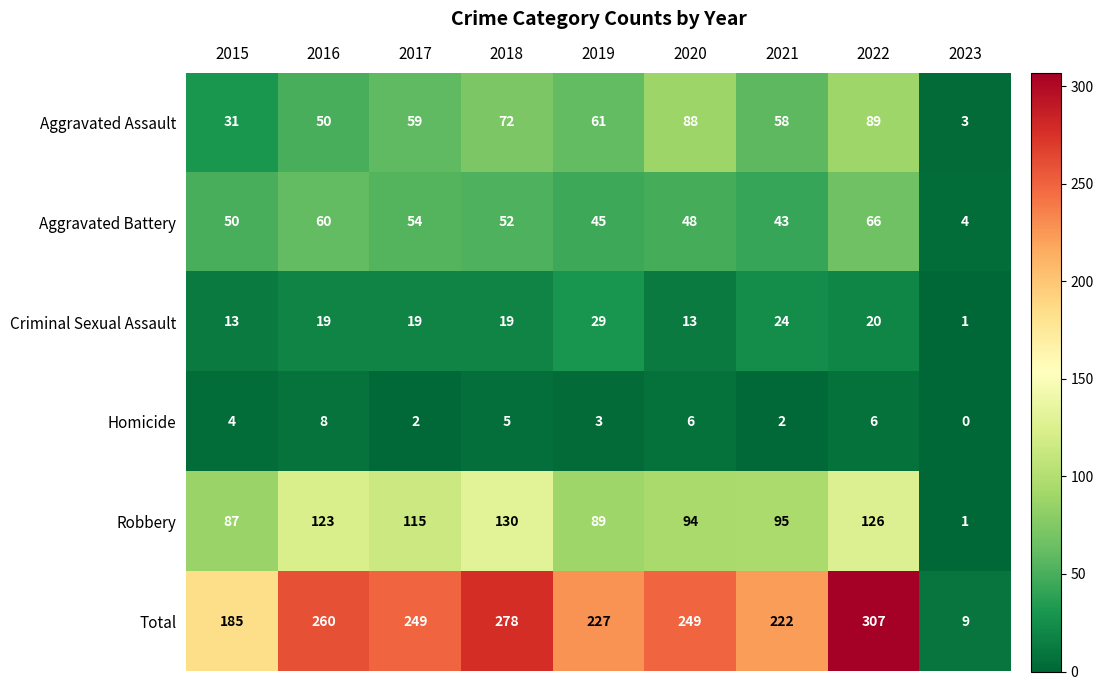

Rank the series by their maximum value, from lowest to highest.

Homicide, Criminal Sexual Assault, Aggravated Battery, Aggravated Assault, Robbery, Total